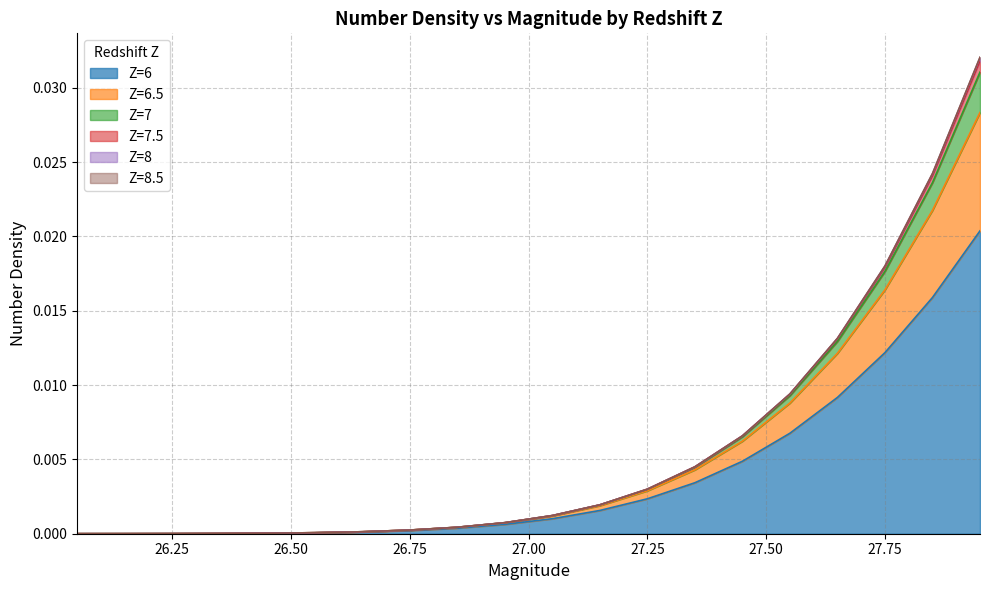

Does the chart display data point markers on the line(s)?

No